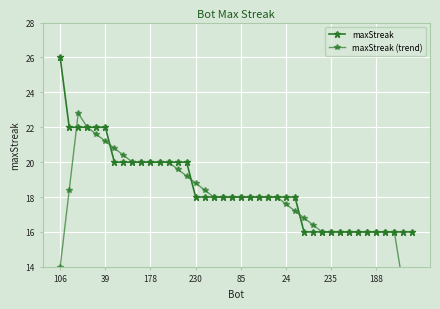

Which series has the largest range (max minus min)?

maxStreak (trend)